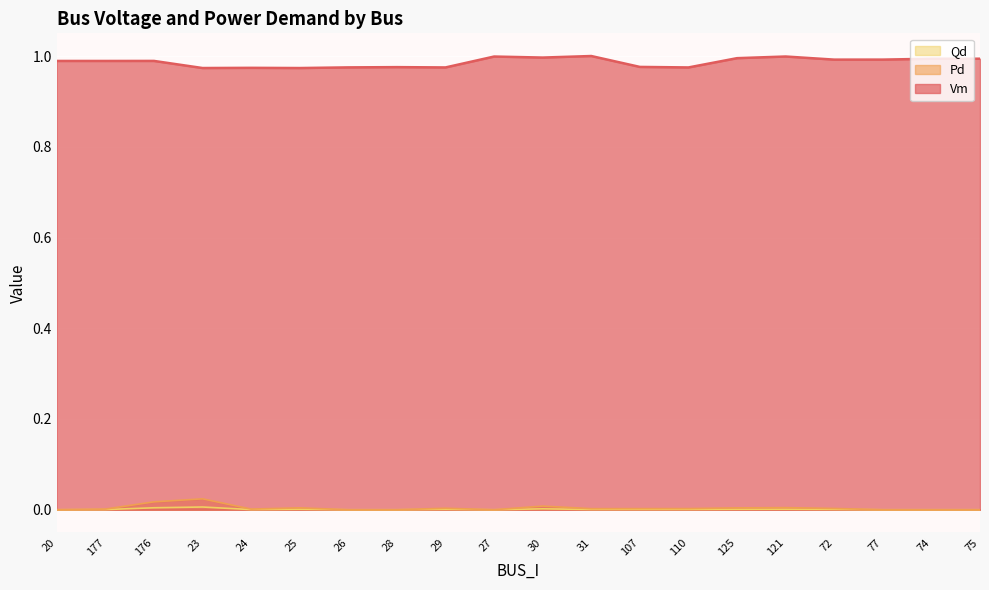

Between 27 and 121, which series saw the biggest shift?

Qd